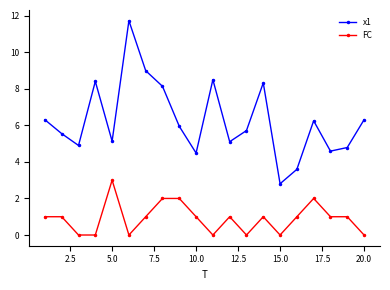

What is the maximum value for FC?

3.0